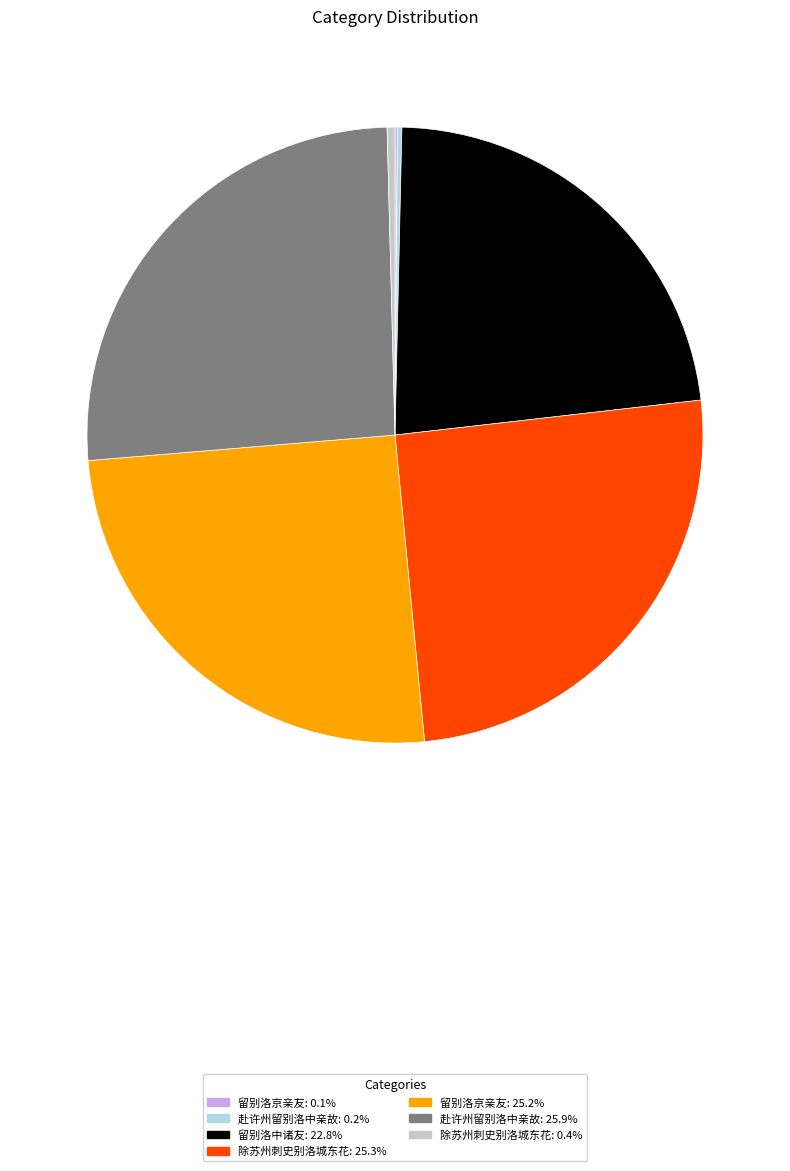

Is there any slice that represents more than half of the pie?

No